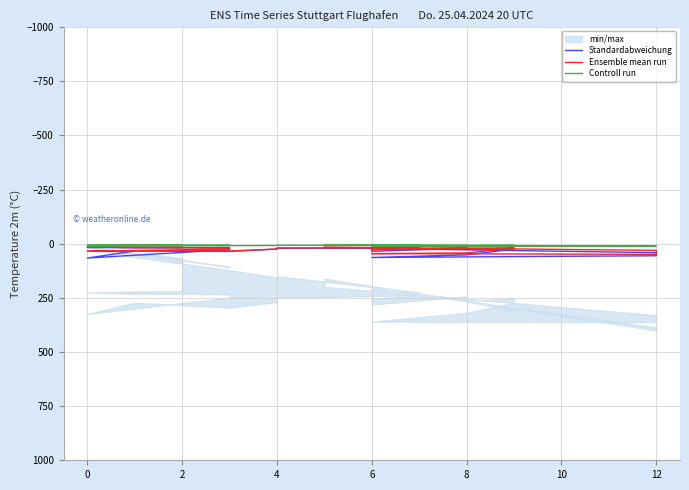

How many Controll run values are between 7 and 9?

16